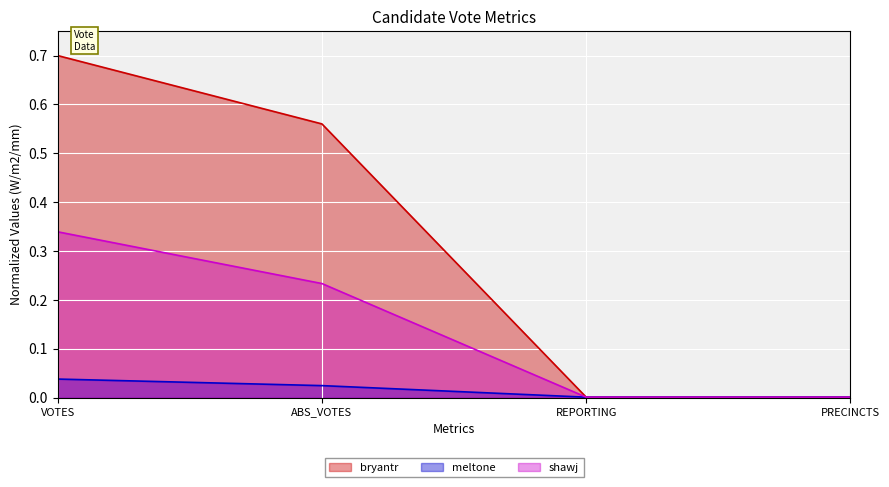

What is the spread (max minus min) of values at VOTES?

0.7